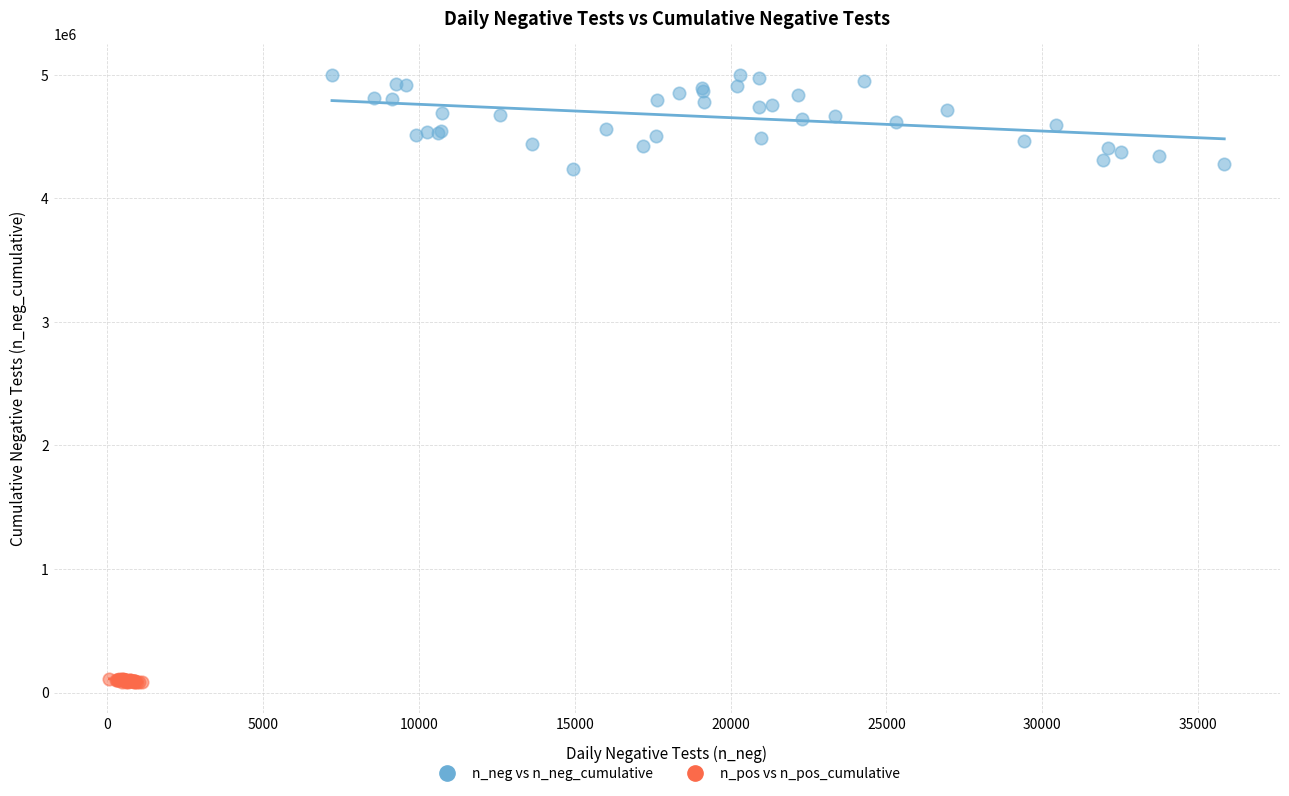

Which series reaches the maximum Y coordinate?

n_neg vs n_neg_cumulative